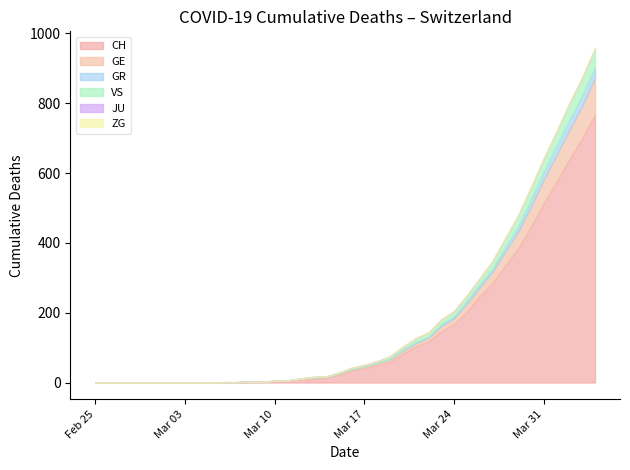

Where does the VS series first go above 3?

2020-03-18